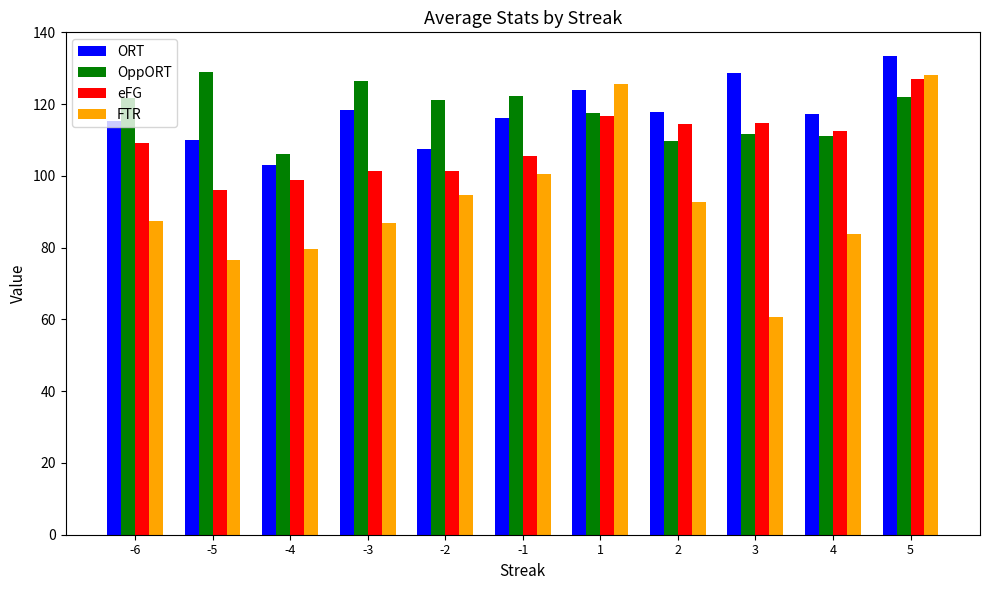

What is the sum of all OppORT values?

1298.7